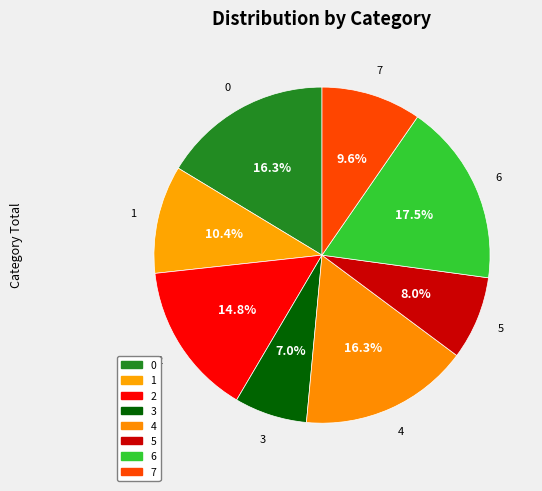

Is there a majority slice in this chart?

No